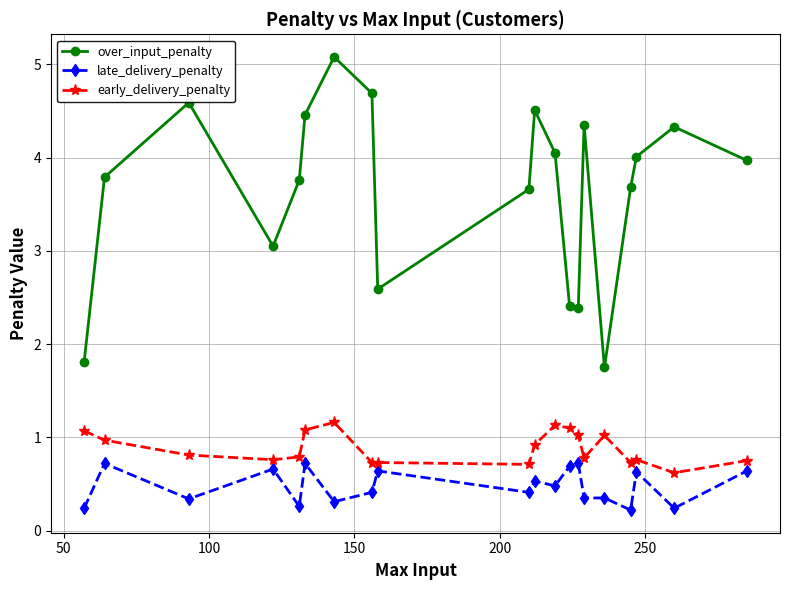

True or false: early_delivery_penalty has more than 0 interior local peaks.

True